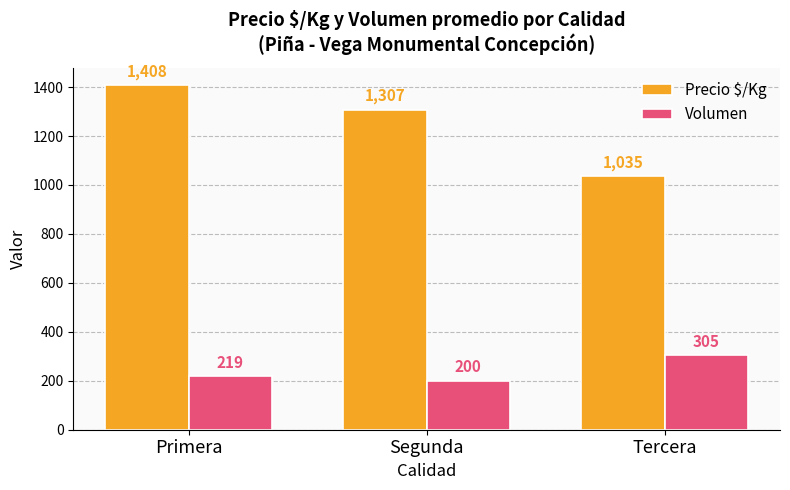

The value of Volumen at Segunda is 200. True or false?

True